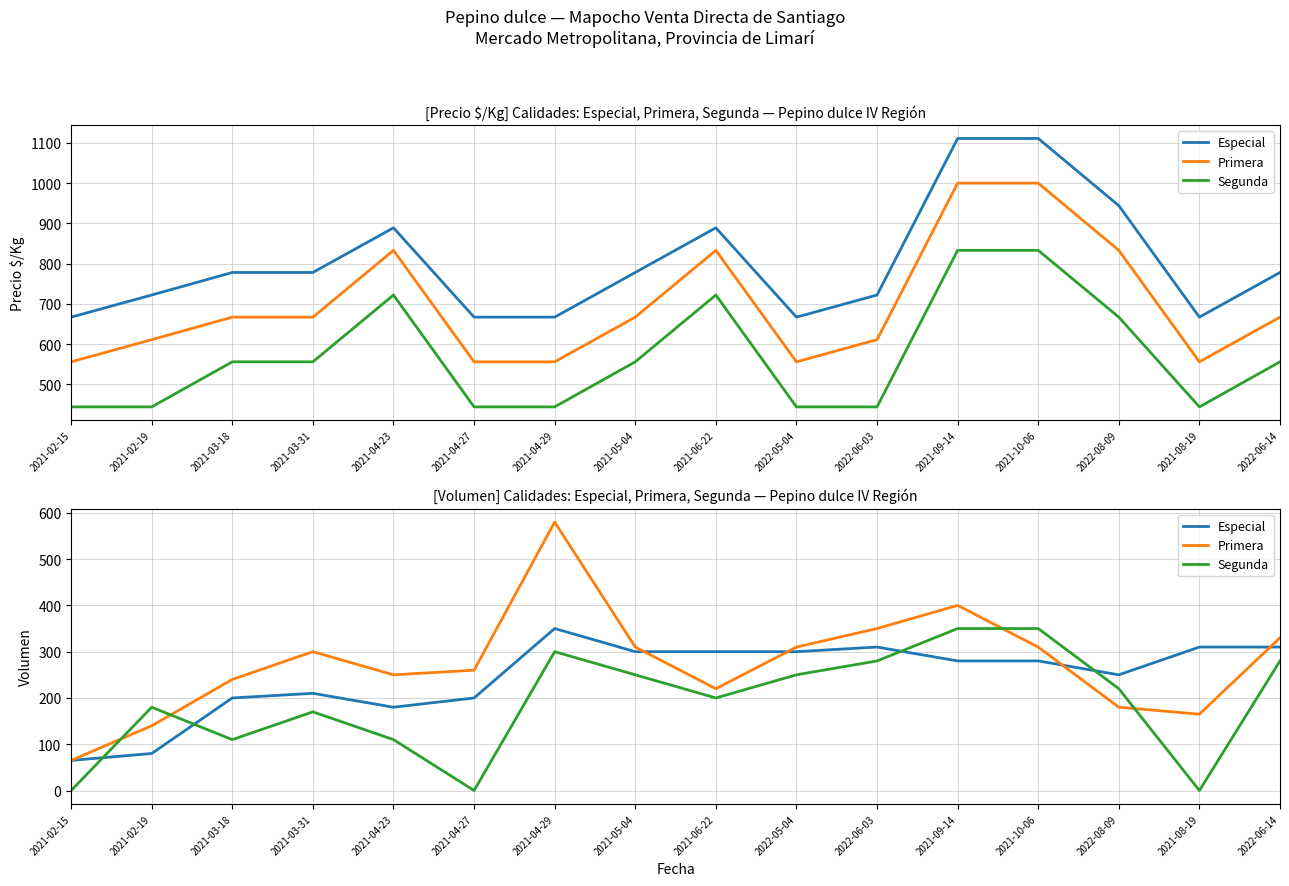

Where is the first local maximum for Especial?

2021-03-31